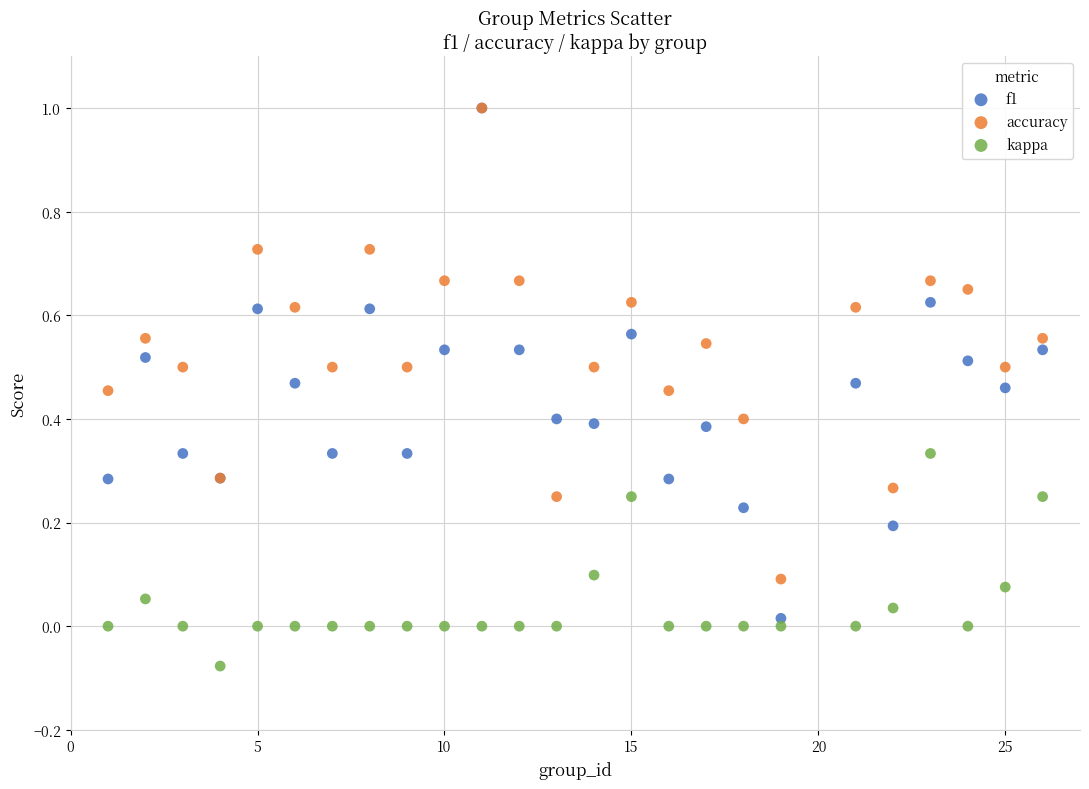

Which series contains the lowest Y value?

kappa